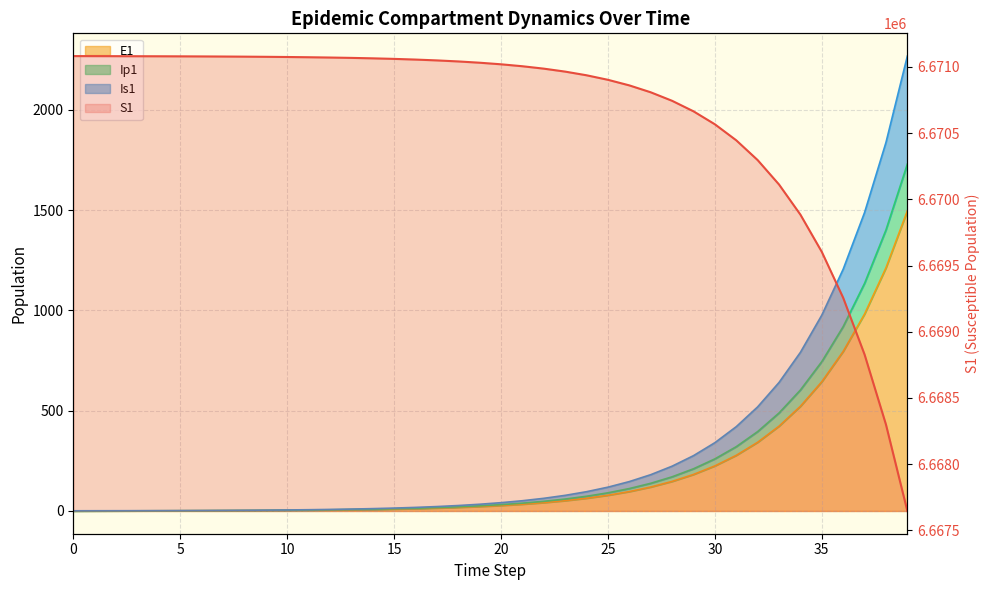

Reading left to right, extract all data points from this chart.

6671082.0	6671081.6	6671081.3	6671081.0	6671080.5	6671080.0	6671079.4	6671078.6	6671077.7	6671076.5	6671075.0	6671073.2	6671071.0	6671068.3	6671065.0	6671060.8	6671055.7	6671049.3	6671041.5	6671031.9	6671020.0	6671005.2	6670987.1	6670964.7	6670937.0	6670902.8	6670860.6	6670808.5	6670744.2	6670664.8	6670566.8	6670445.8	6670296.4	6670111.9	6669884.2	6669603.1	6669256.1	6668827.7	6668298.9	6667646.1